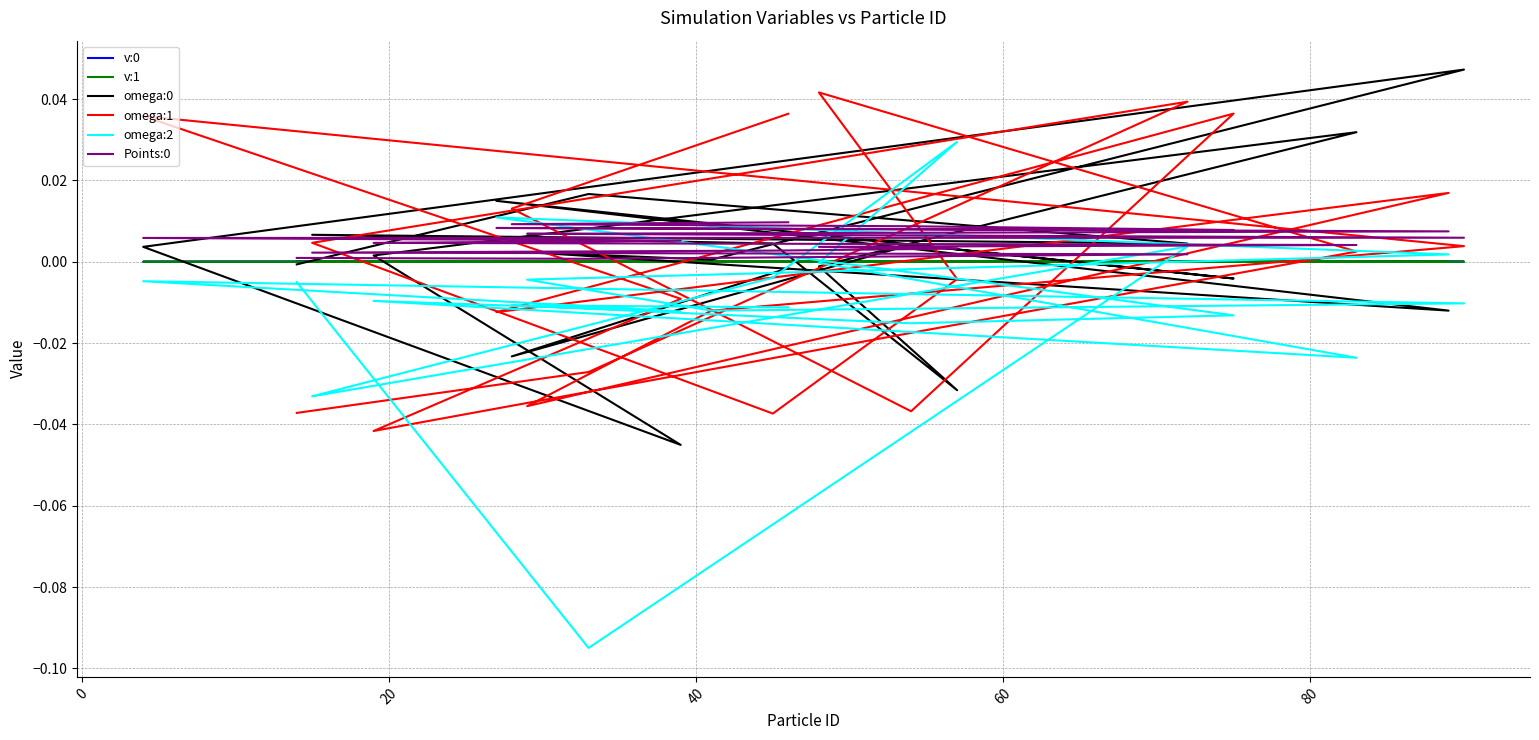

At which category is the sum across all series the highest?

20